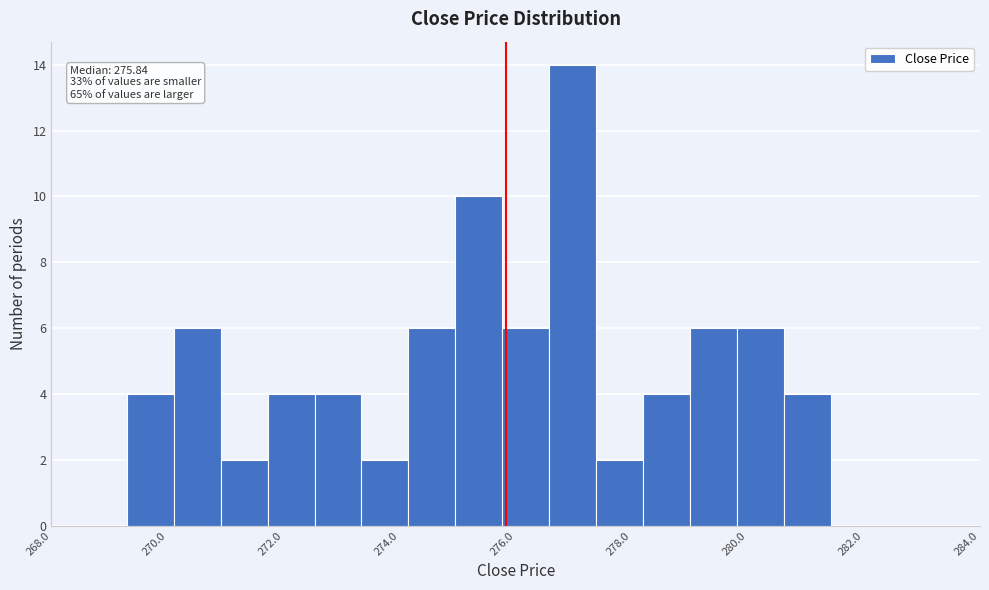

Over which range of the x-axis is the bar tallest?

276.6 to 277.4